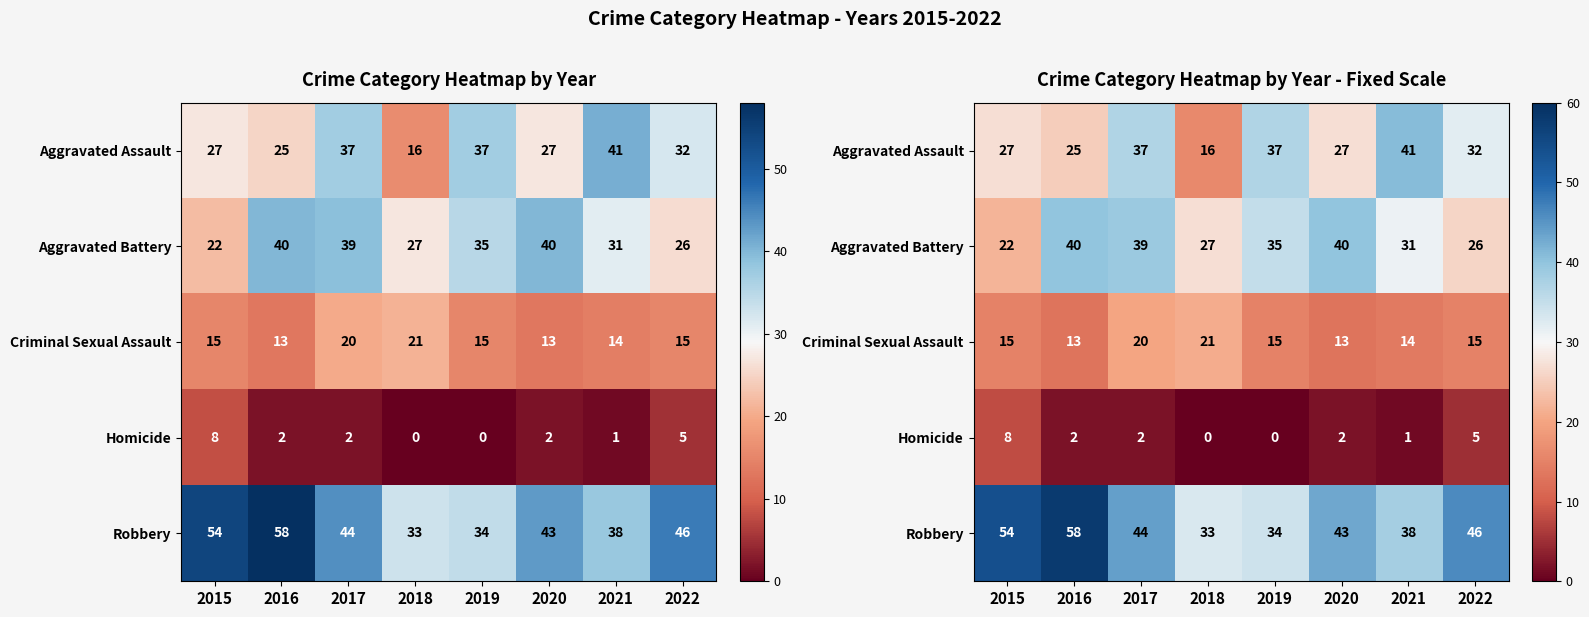

At which label does Robbery first exceed 44?

2015